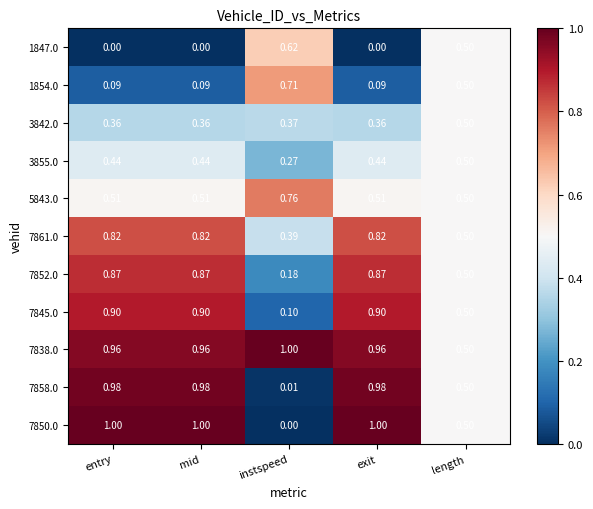

Is the value of 7858.0 at length greater than the value of 1847.0 at entry?

Yes